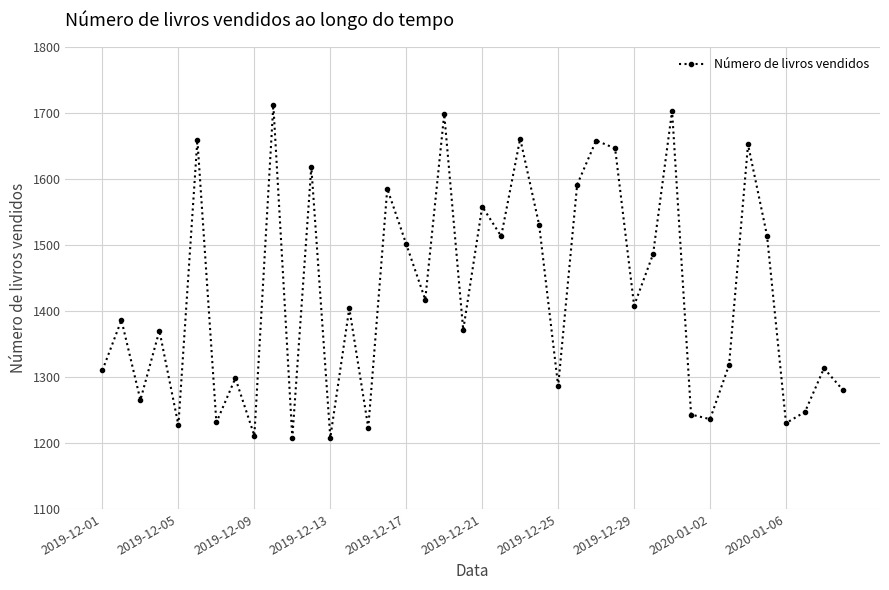

How many interior local peaks (higher than both neighbors) does the data have?

15